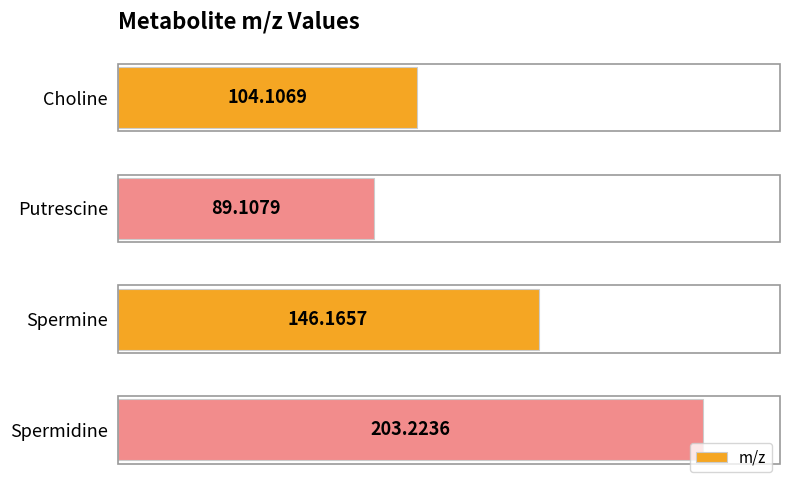

Which category has the lowest value across all series?

Putrescine